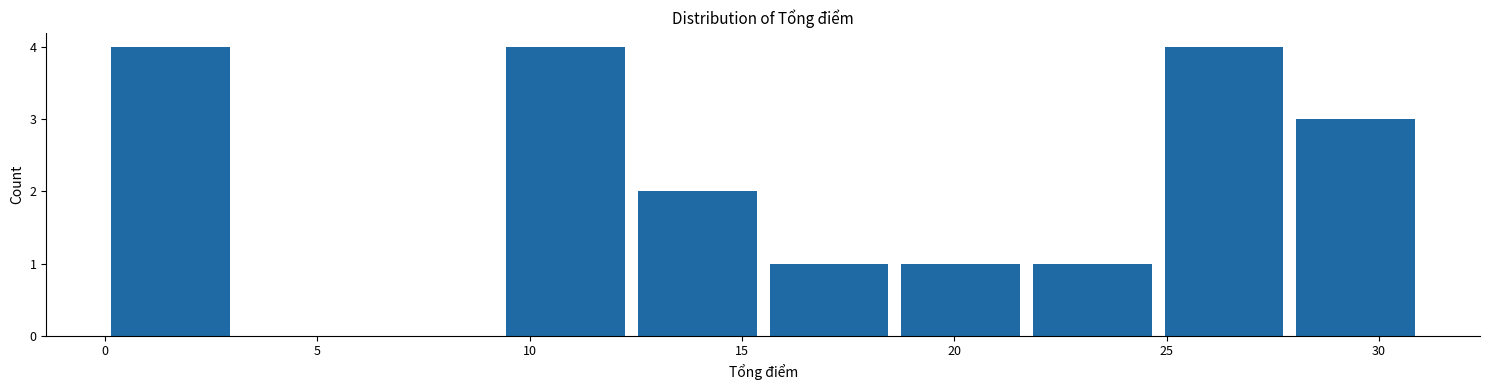

Reading left to right, list every bar in this chart as the range it spans on the x-axis followed by its height. Neither the bar edges nor the heights are printed on the chart, so give them approximately, as read against the axes.

0.0 to 3.1: 4
3.1 to 6.2: 0
6.2 to 9.3: 0
9.3 to 12.4: 4
12.4 to 15.5: 2
15.5 to 18.6: 1
18.6 to 21.7: 1
21.7 to 24.8: 1
24.8 to 27.9: 4
27.9 to 31.0: 3